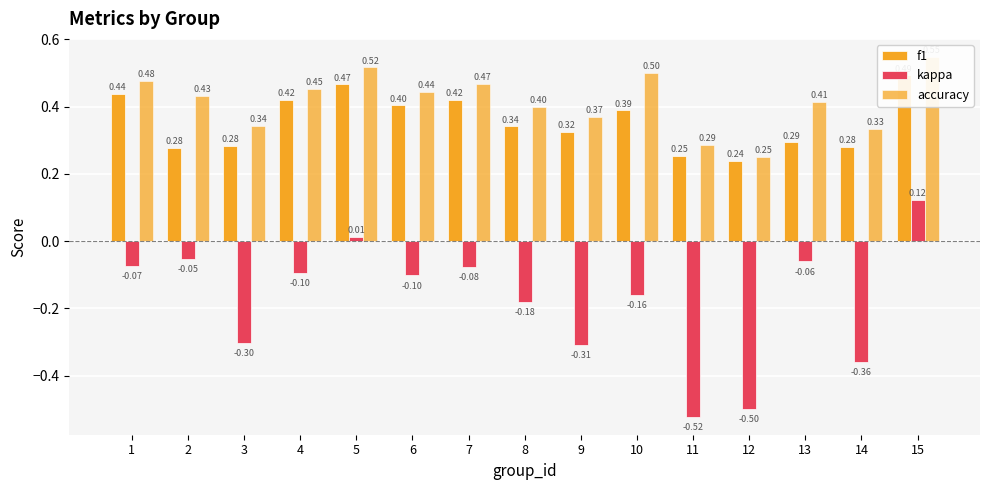

Between 3 and 12, which series saw the biggest shift?

kappa